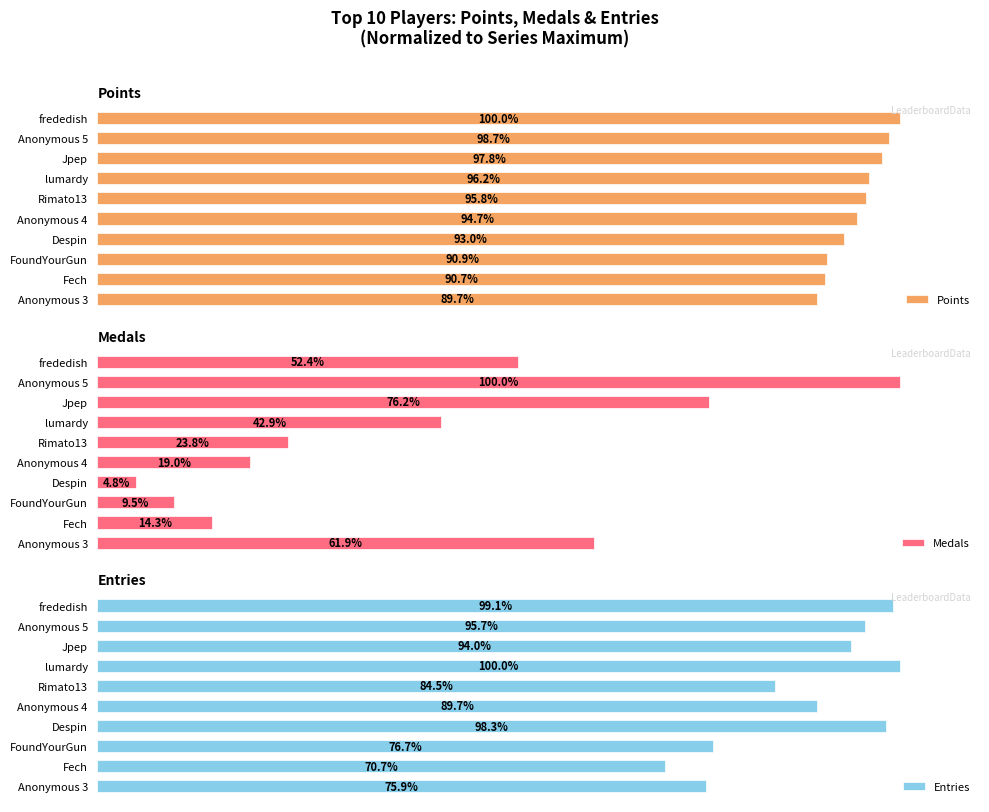

List the labels in order of Points value, smallest first.

Anonymous 3, Fech, FoundYourGun, Despin, Anonymous 4, Rimato13, lumardy, Jpep, Anonymous 5, frededish